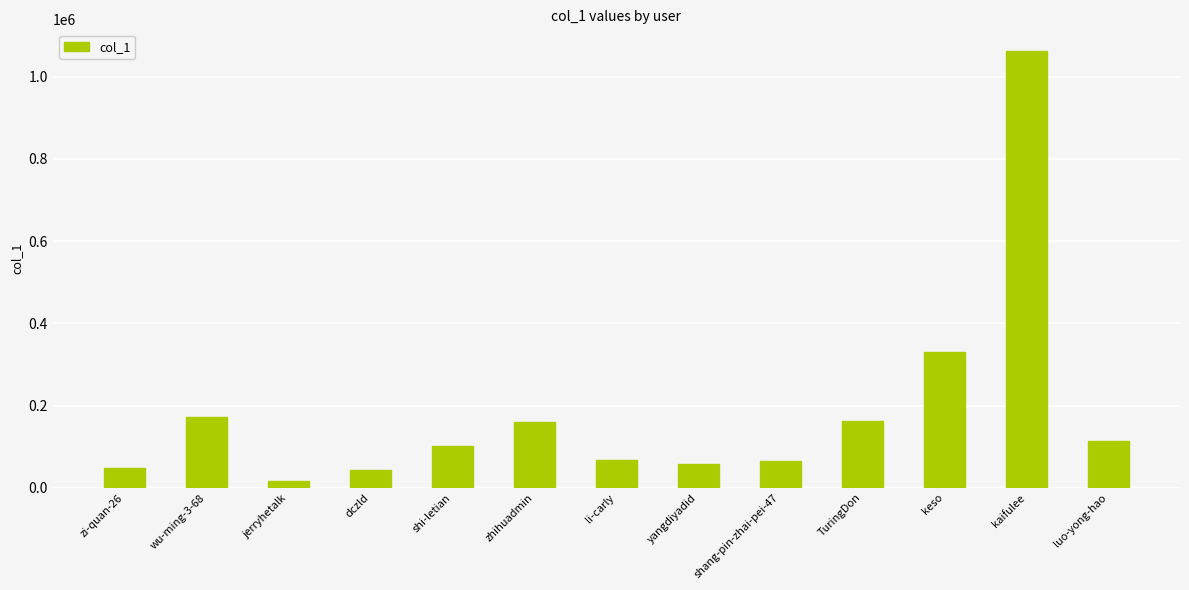

What is the label of the 6th bar from the left?

zhihuadmin